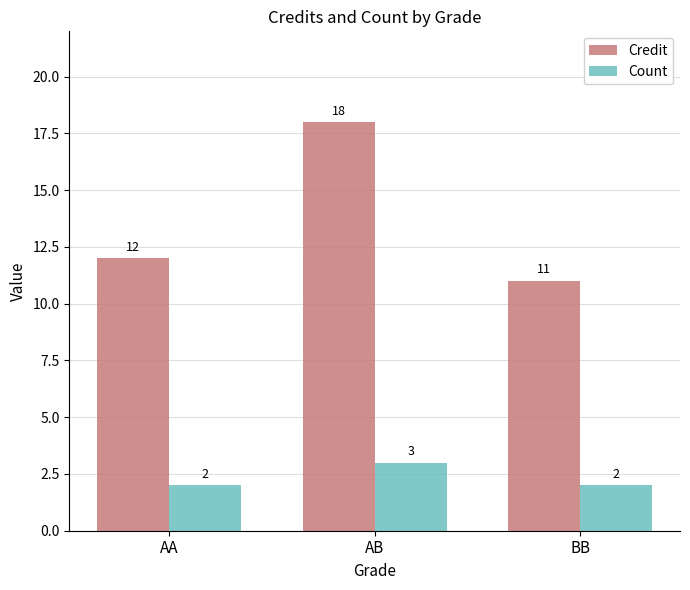

How many bars are there in total?

6